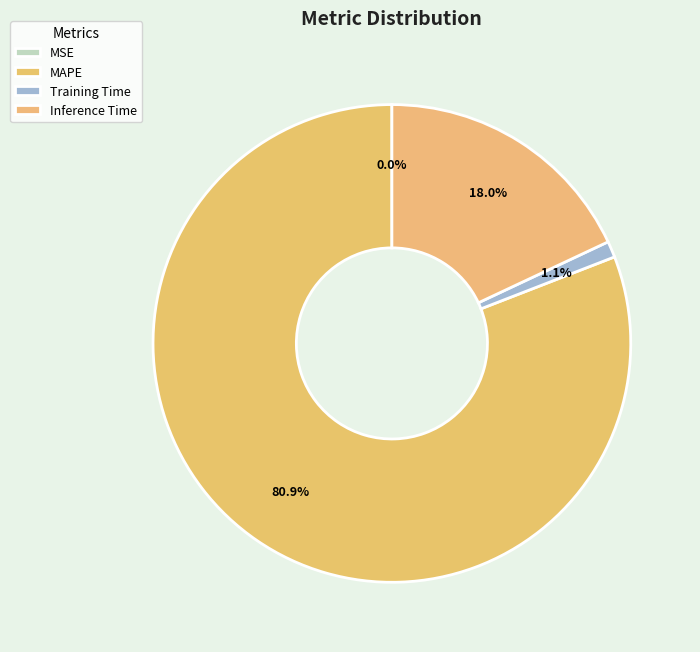

Which slice represents more than half of the pie?

MAPE